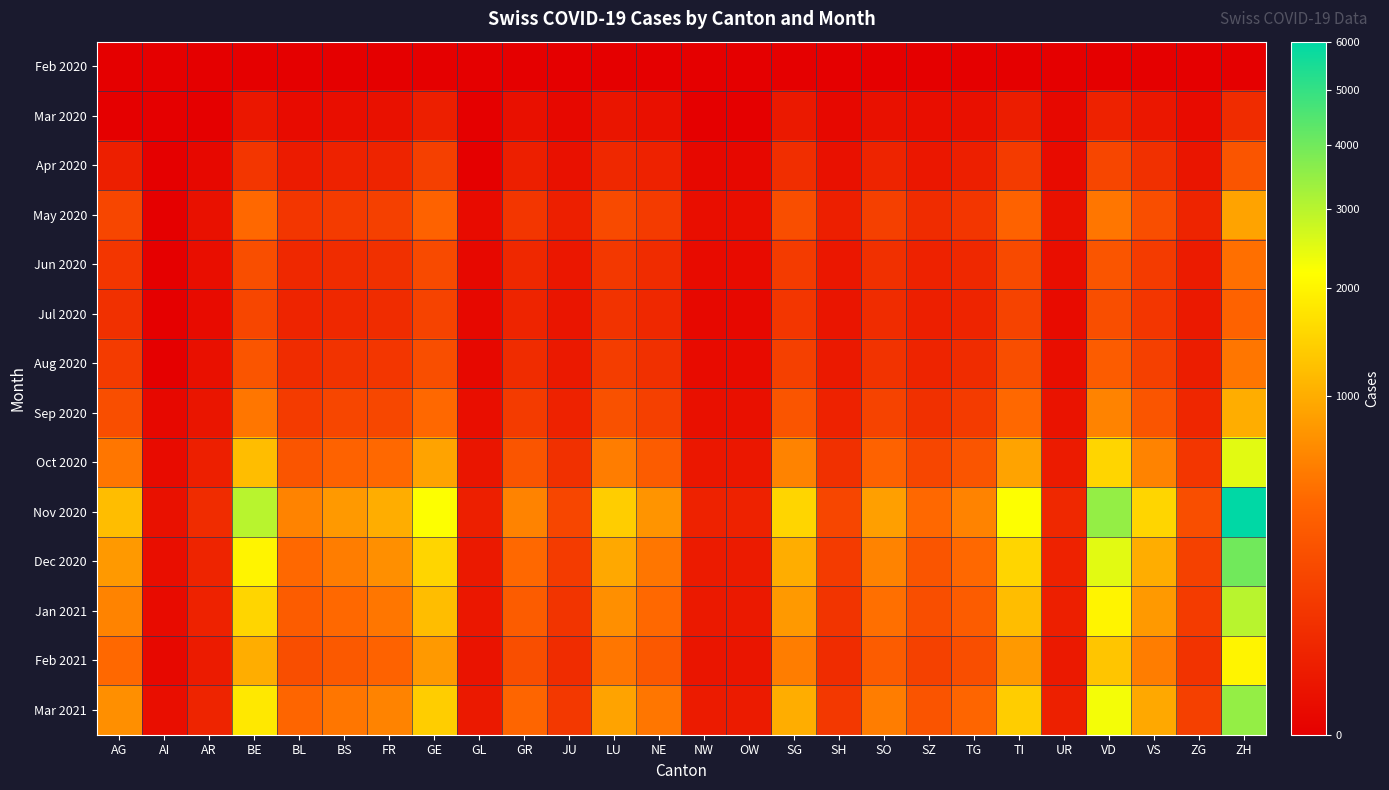

How many data points does each series have?

26